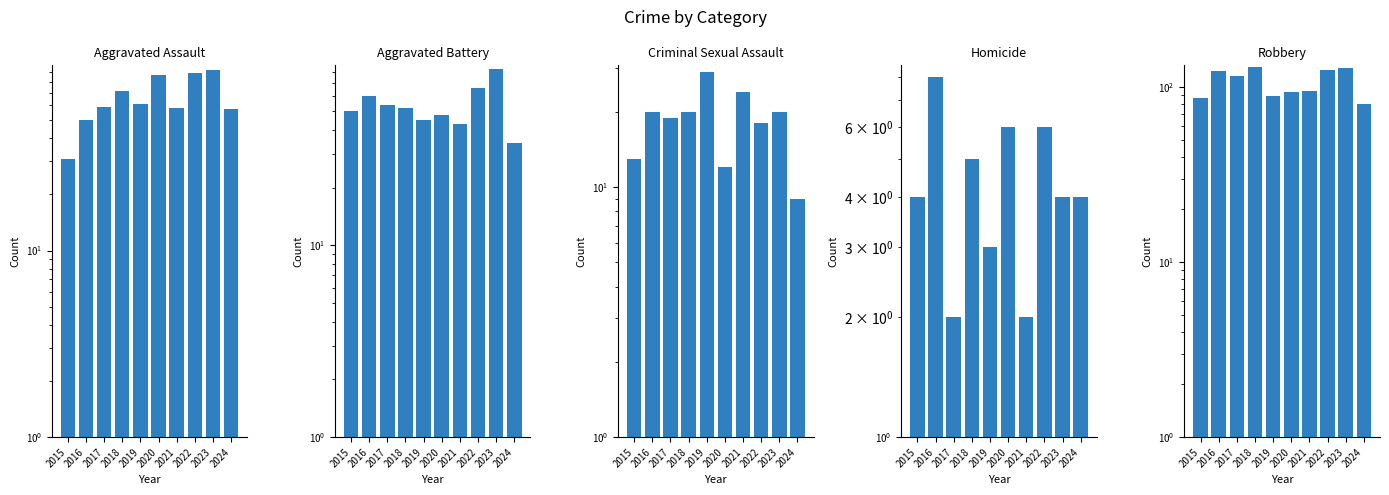

How many groups of bars are there?

10